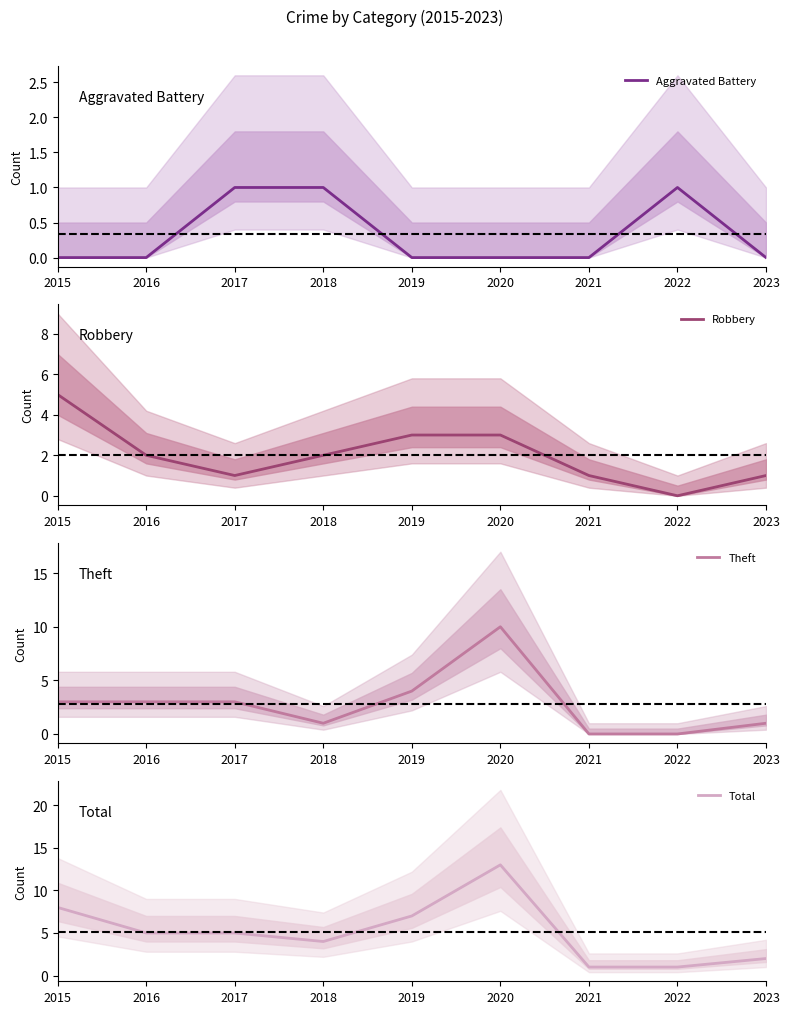

True or false: Theft has a value of 3 at 2015.

True